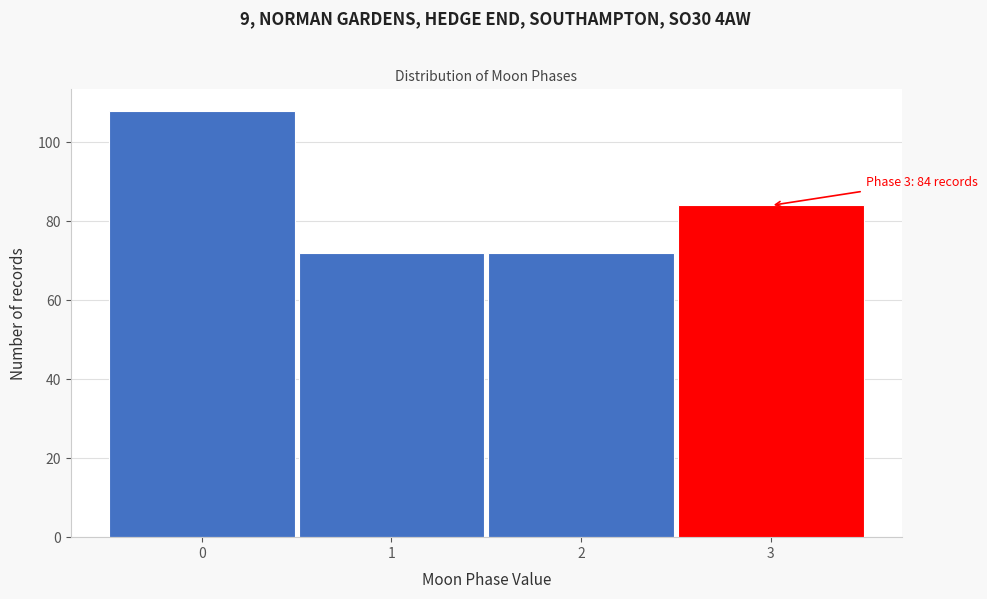

Reading left to right, what are all the values shown in this chart?

108	72	72	84